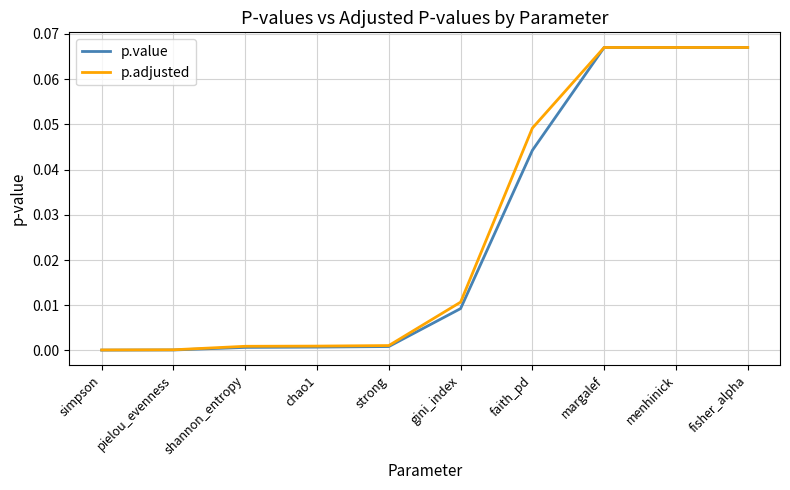

How many categories are shown in the chart?

10